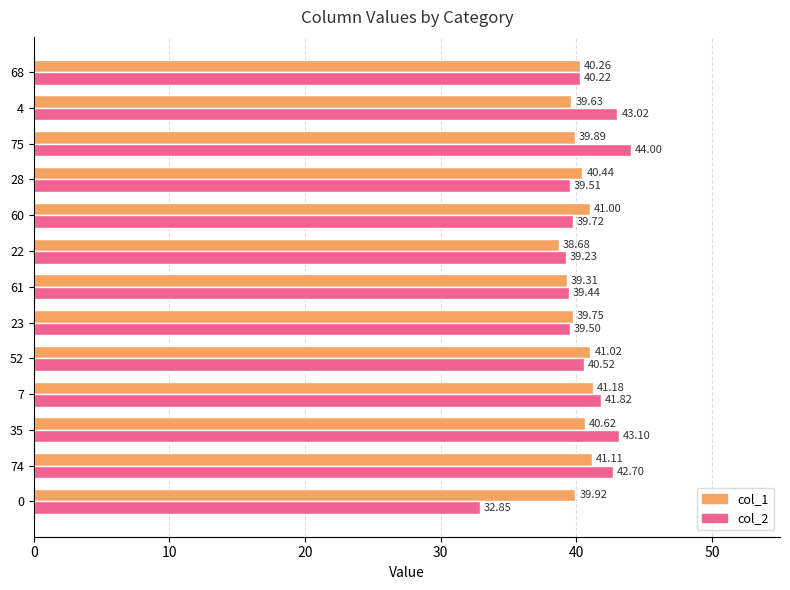

Which series has the largest total across all categories?

col_2